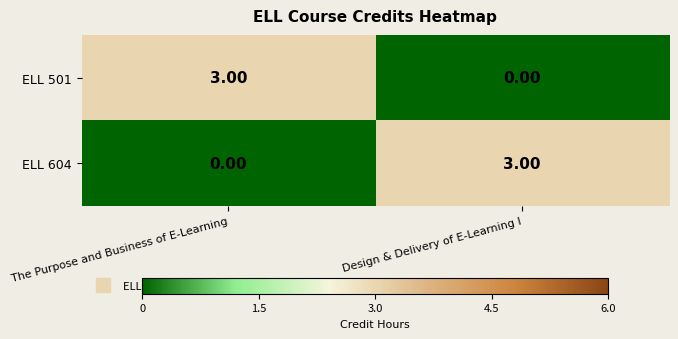

What is the spread (max minus min) of values at Design & Delivery of E-Learning I?

3